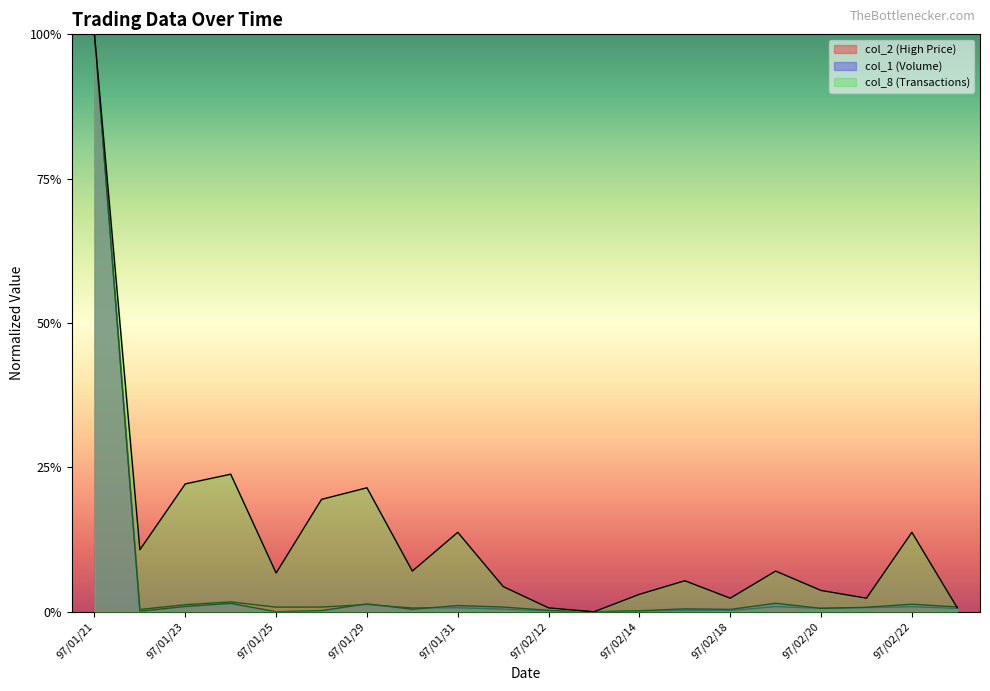

The value of col_8 (Transactions) at 97/01/23 is 0.1. True or false?

False